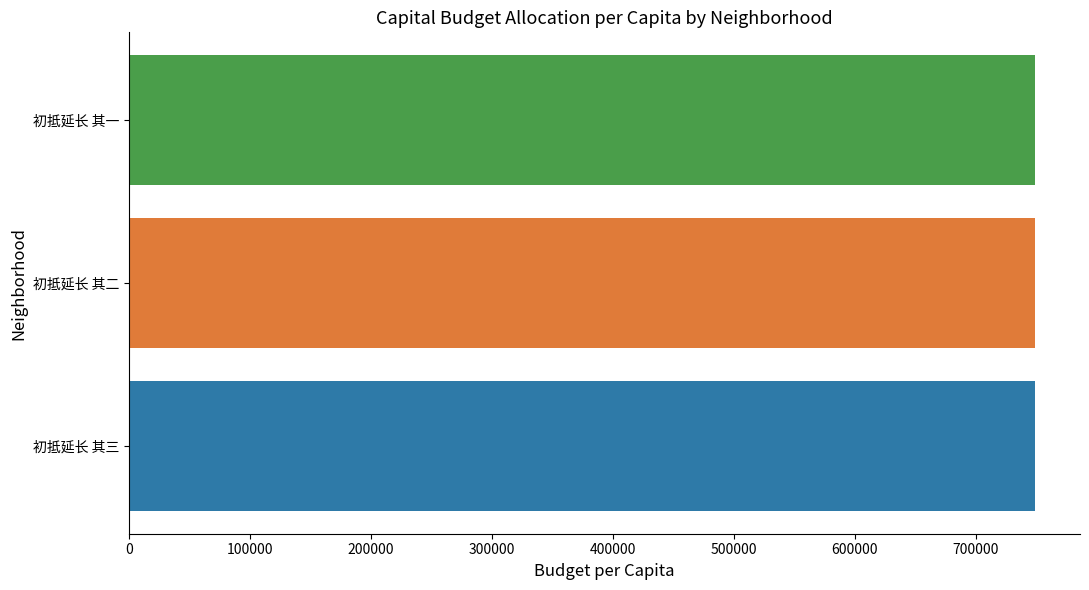

The chart shows a value of 319633 at 初抵延长 其一. True or false?

False